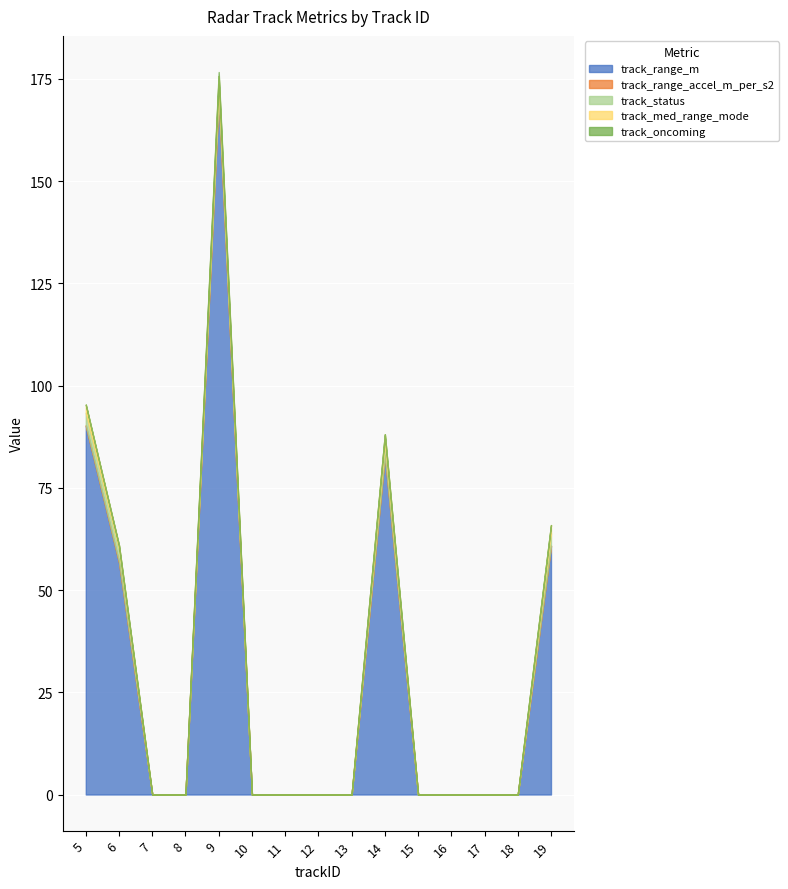

Between 14 and 16, which series saw the biggest shift?

track_range_m